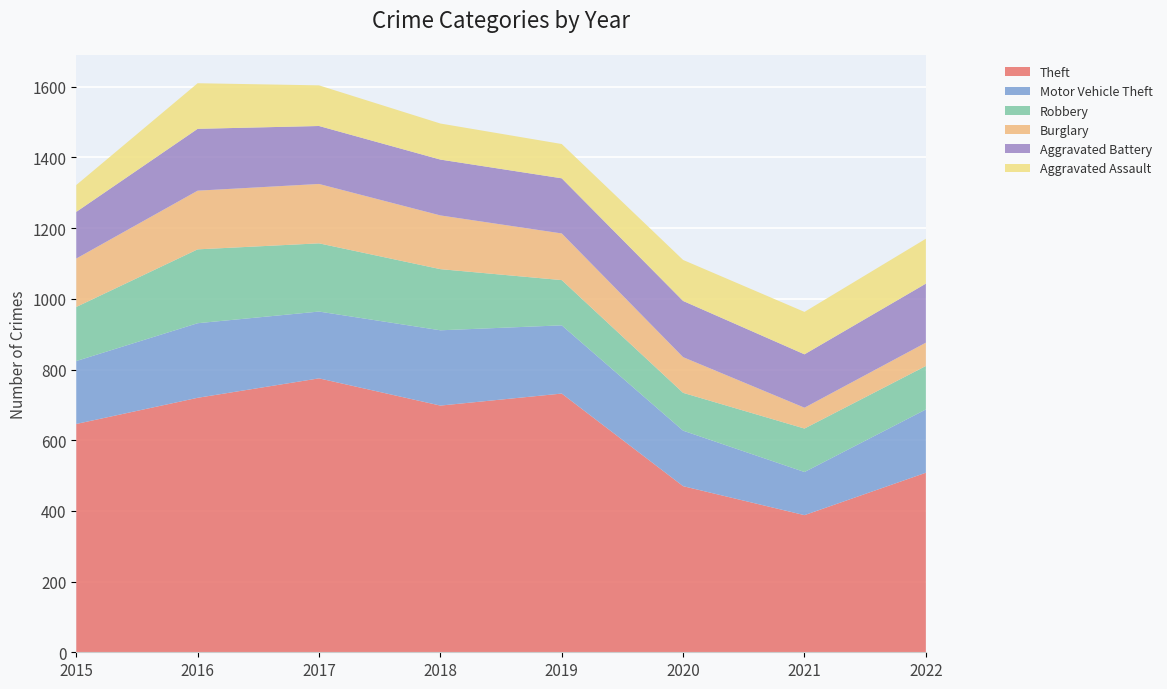

Reading right to left, list all the values displayed in this chart.

Theft: 508	388	470	732	698	775	720	646
Motor Vehicle Theft: 179	122	157	193	213	189	211	178
Robbery: 123	123	107	128	173	193	209	153
Burglary: 66	59	101	132	152	168	166	137
Aggravated Battery: 167	151	159	156	158	164	175	132
Aggravated Assault: 127	120	116	97	102	115	129	76